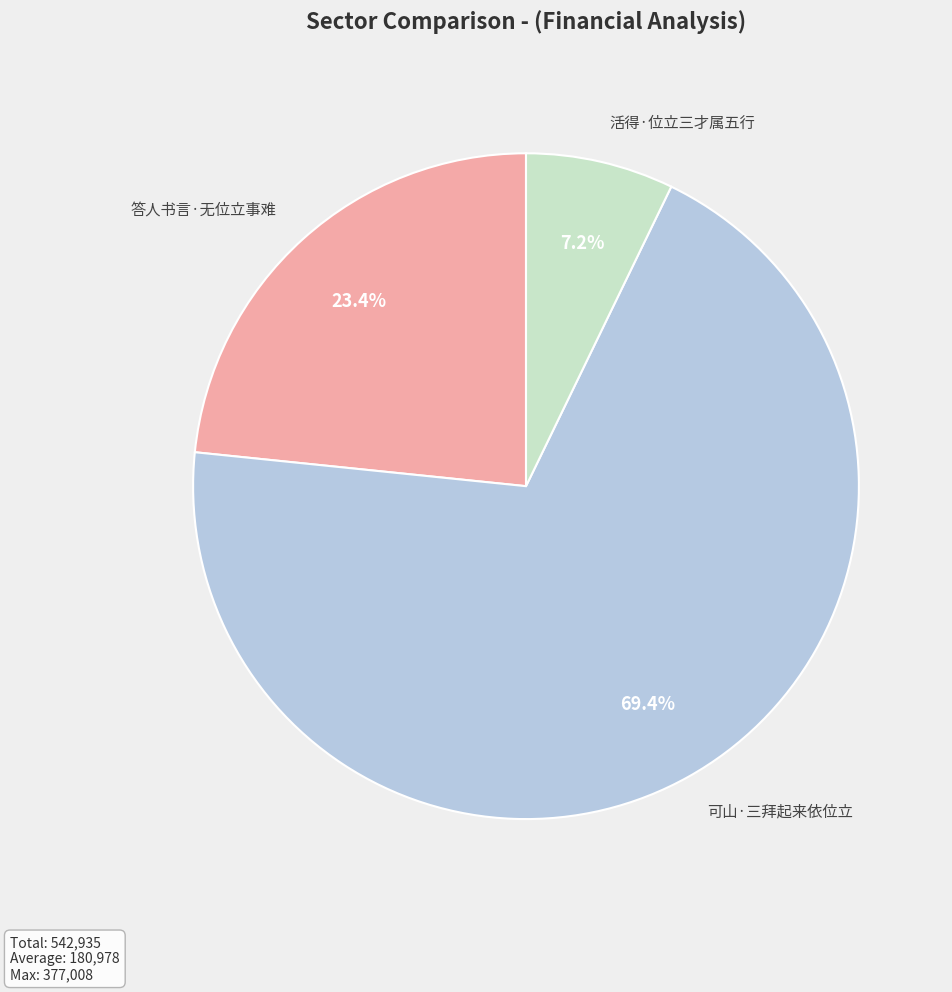

To the nearest percent, what is the difference between the 活得·位立三才属五行 and 可山·三拜起来依位立 slice percentages?

62%